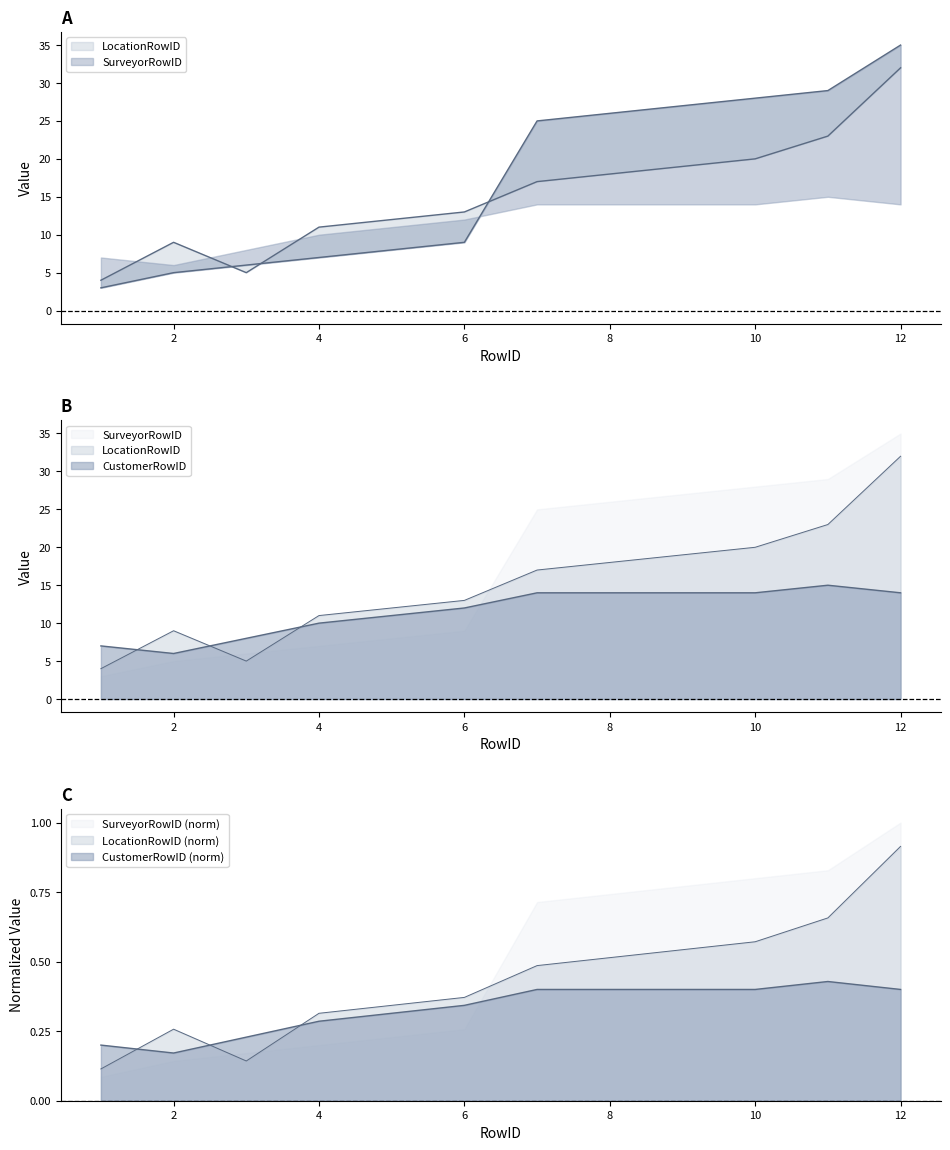

What is the average value of the LocationRowID series?

15